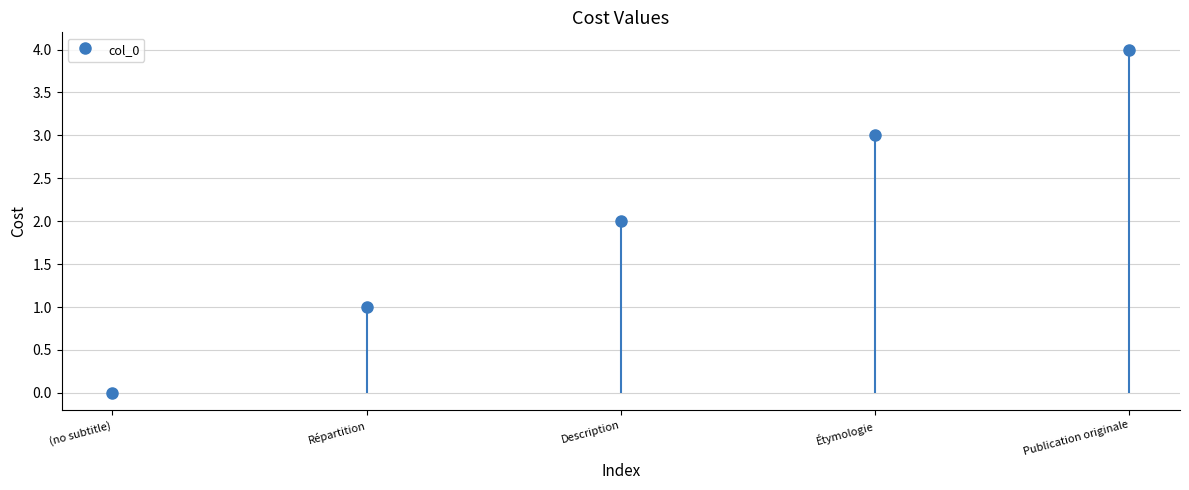

Is it true that the value at Publication originale is 4?

True